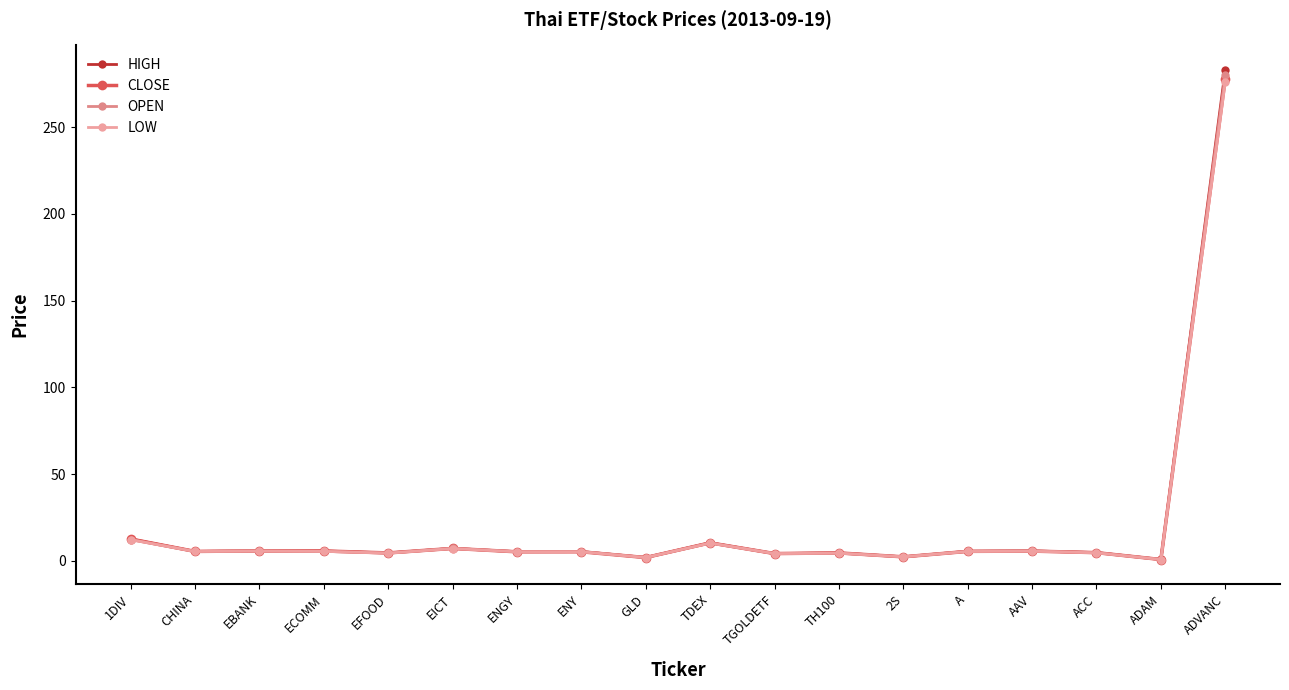

What is the spread (max minus min) of values at ENY?

0.1